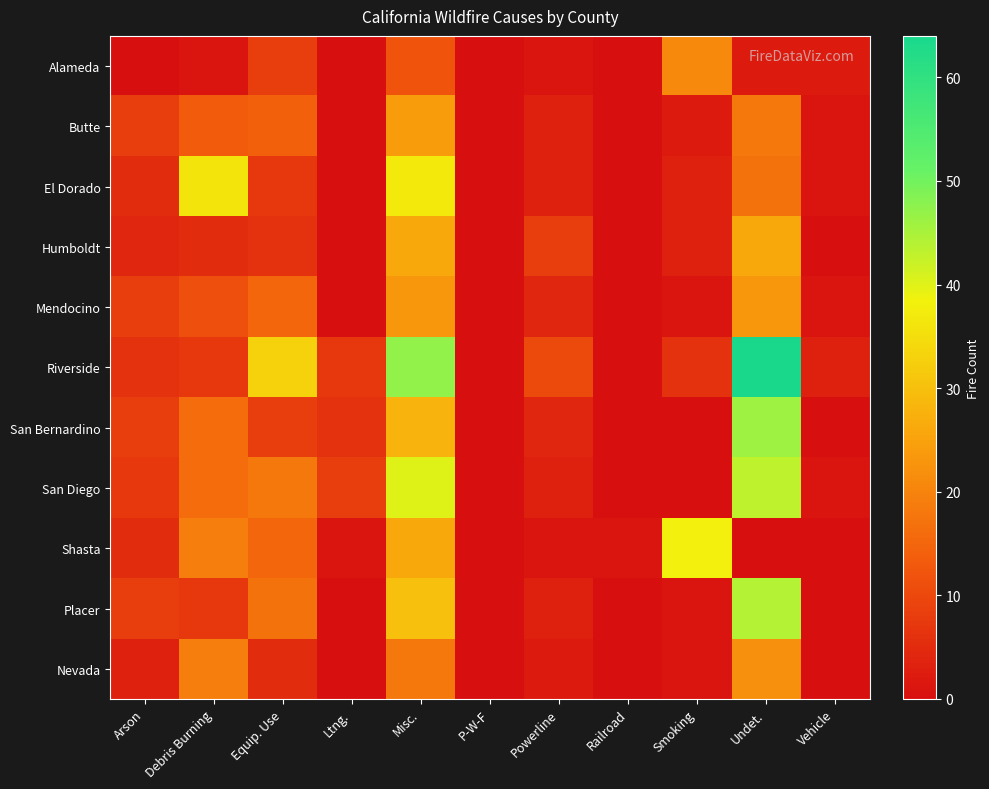

At which category is the sum across all series the highest?

Misc.